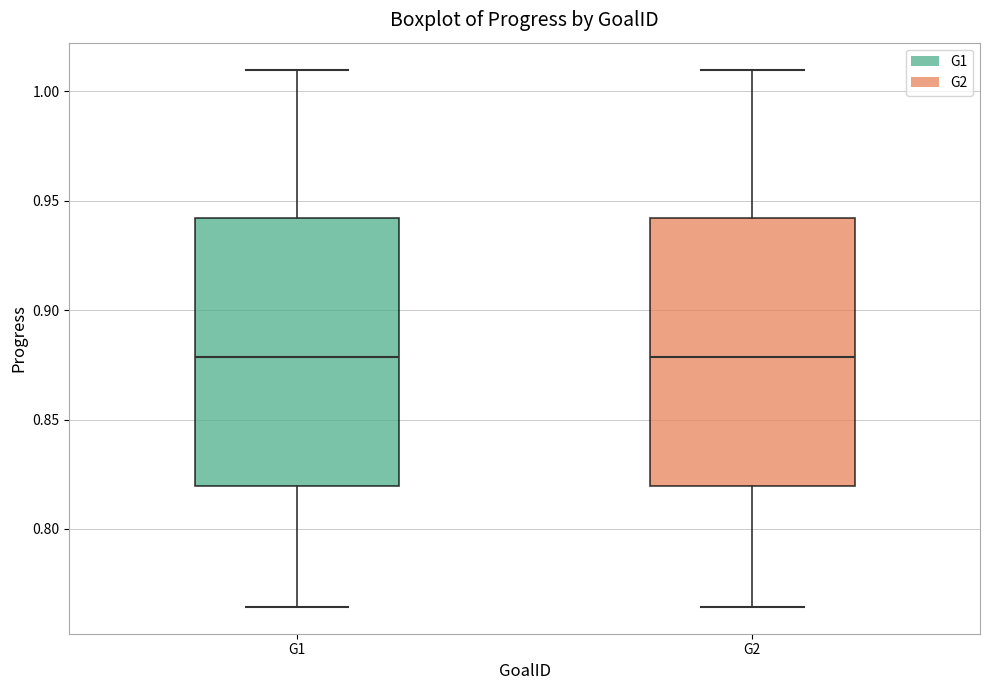

Reading left to right, read every box against the y-axis: the position of its median line, the range the box covers, and the ends of its whiskers. The values are not printed on the chart, so give them approximately, as read against the axis.

G1: median 0.880, box 0.820 to 0.940, whiskers 0.765 to 1.010
G2: median 0.880, box 0.820 to 0.940, whiskers 0.765 to 1.010